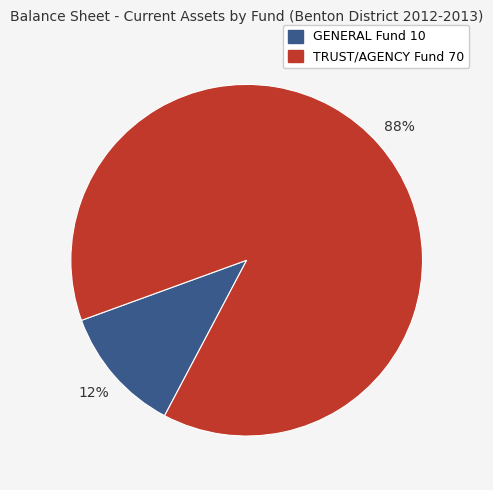

Between TRUST/AGENCY Fund 70 and GENERAL Fund 10, which is larger?

TRUST/AGENCY Fund 70